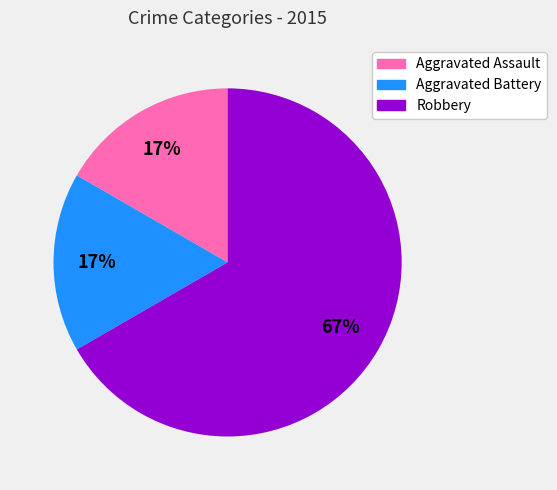

Is it true that Aggravated Assault is 24% of the pie?

False